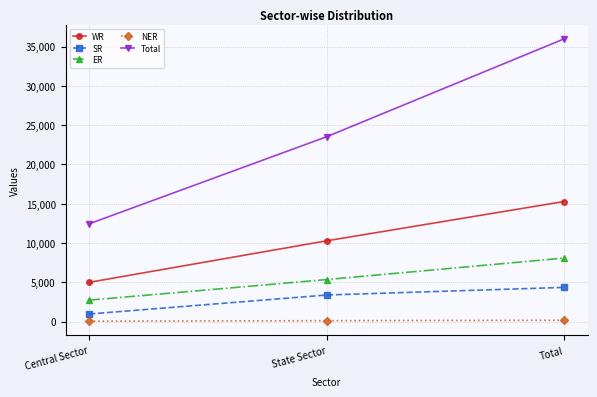

What are all the series names shown in the legend?

WR, SR, ER, NER, Total